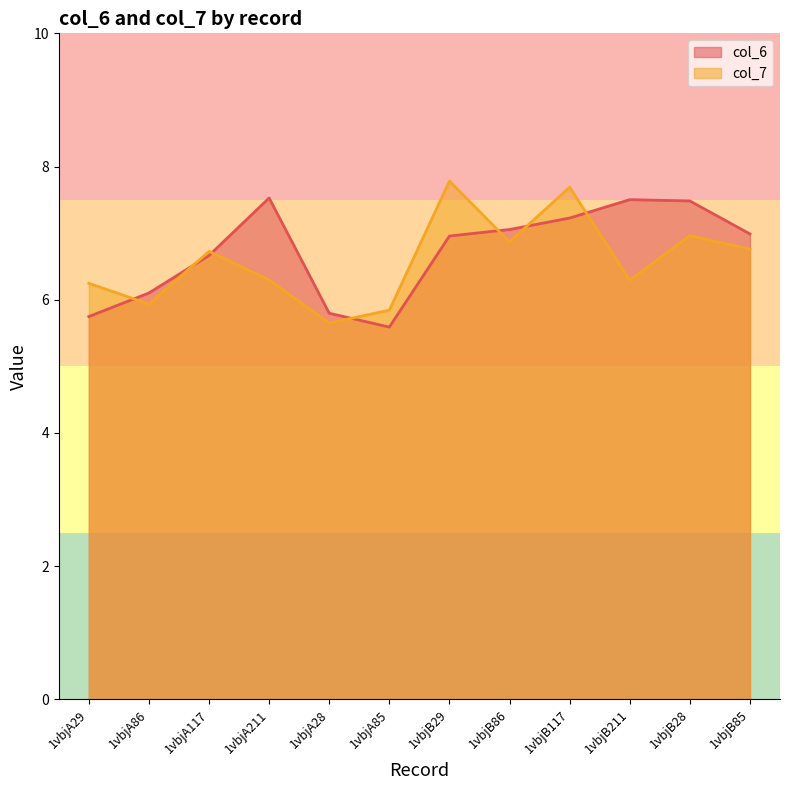

Is it true that col_6 equals 7.2 at 1vbjB117?

True